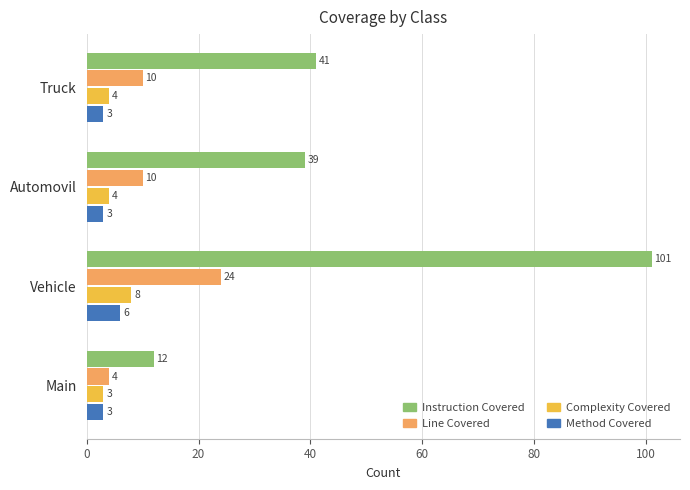

What is the total value across all series at Main?

22